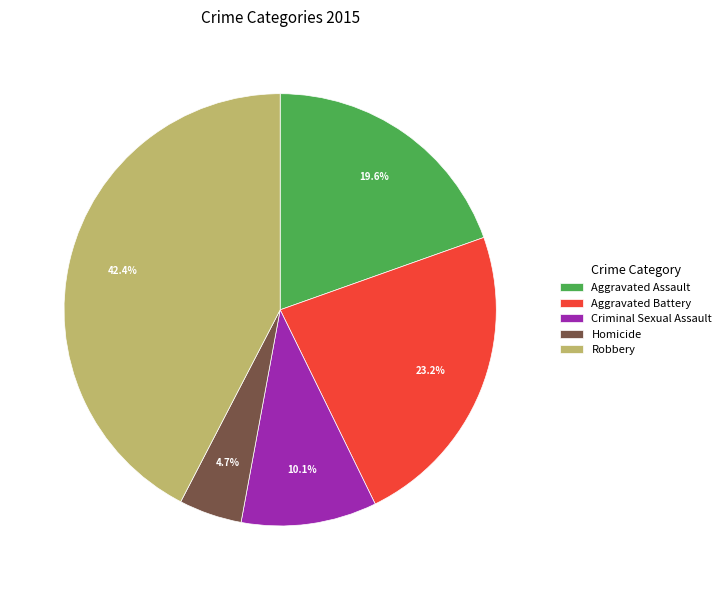

Between Aggravated Assault and Aggravated Battery, which is larger?

Aggravated Battery